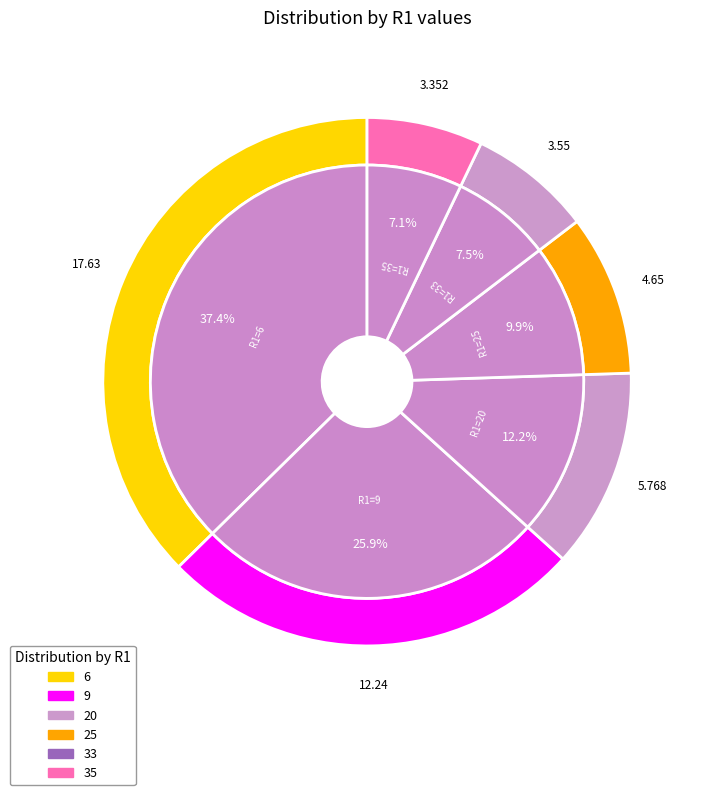

Which has a higher value, 35 or 33?

33